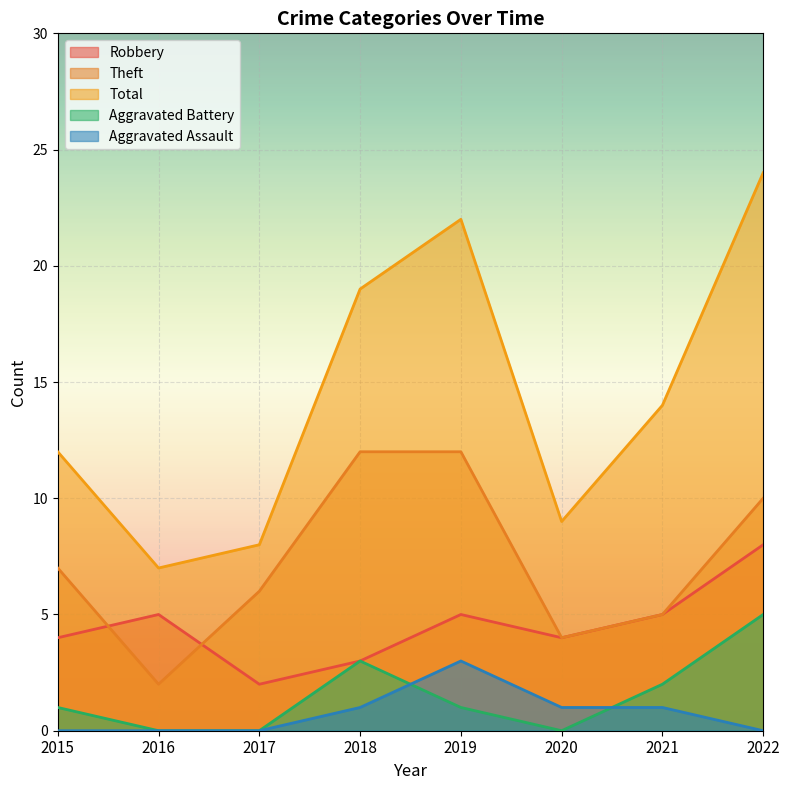

In Robbery, how many points are higher than both neighbors (excluding endpoints)?

2